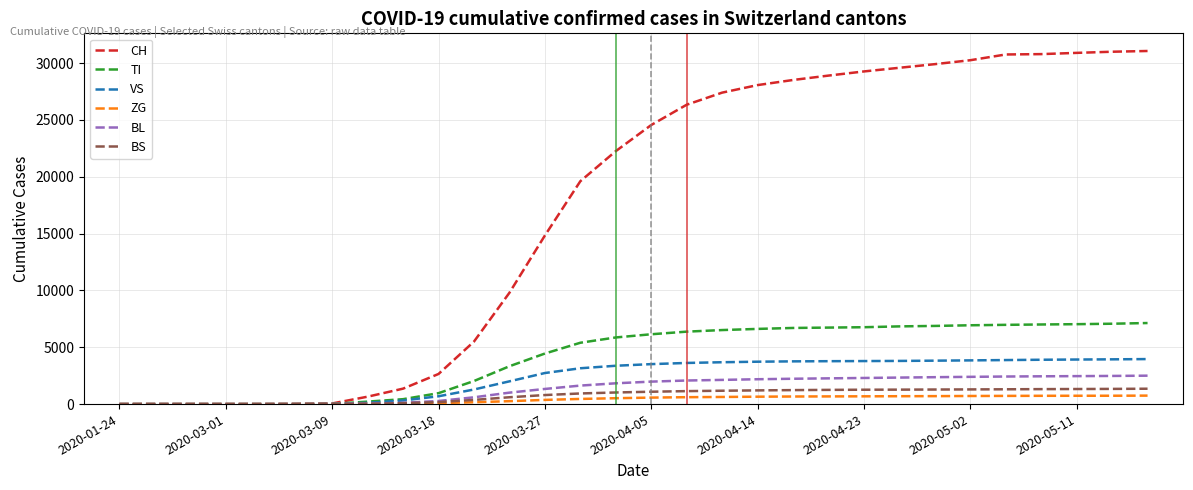

Which series has the largest range (max minus min)?

CH